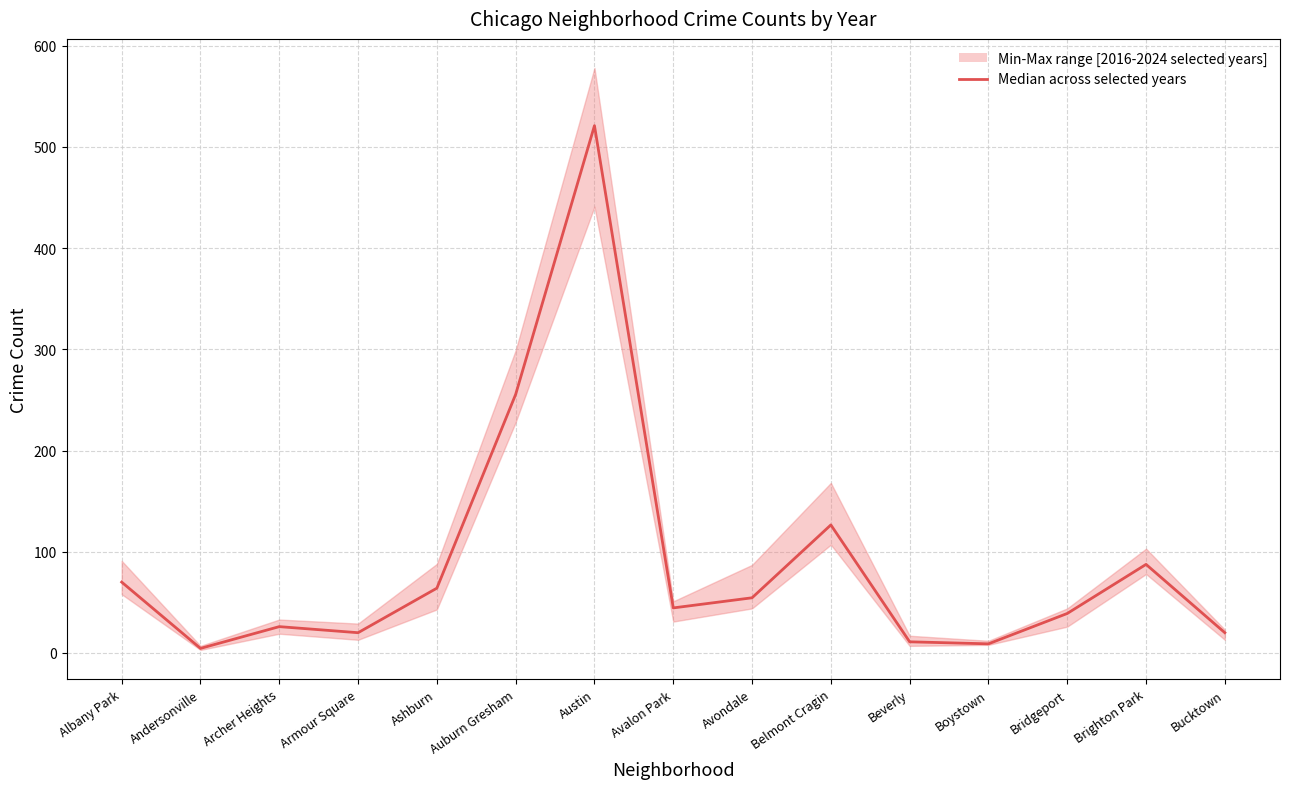

How many data points does each series have?

15